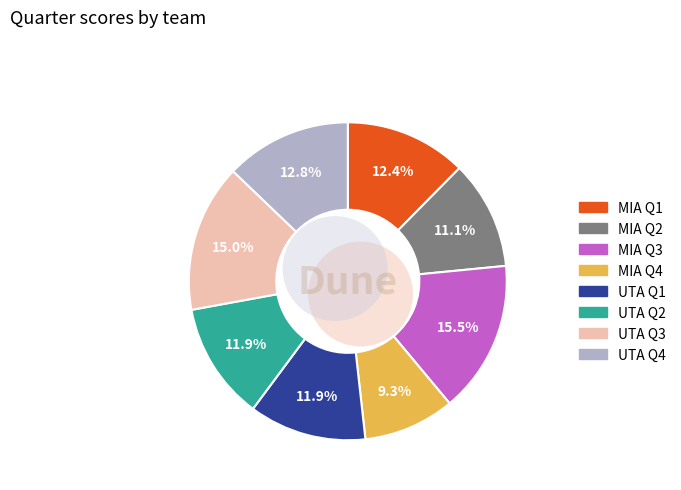

How many slices are in this pie chart?

8